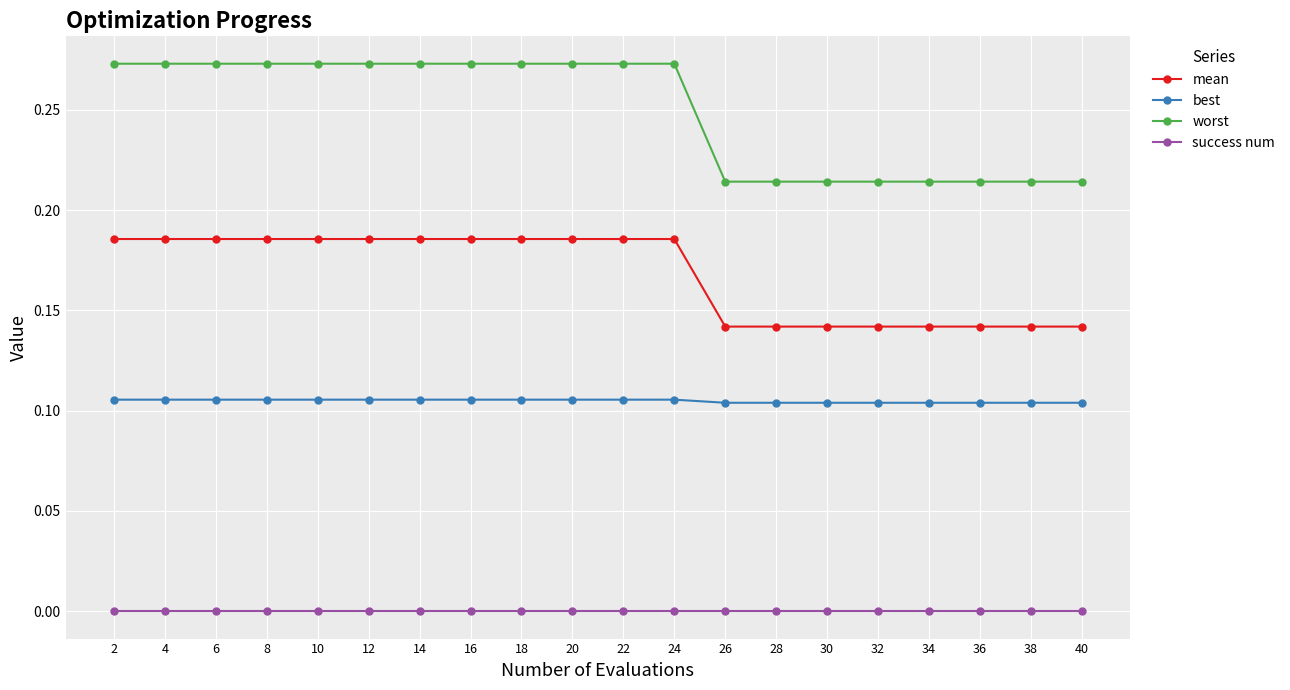

True or false: success num has a value of 0.0 at 30.

True